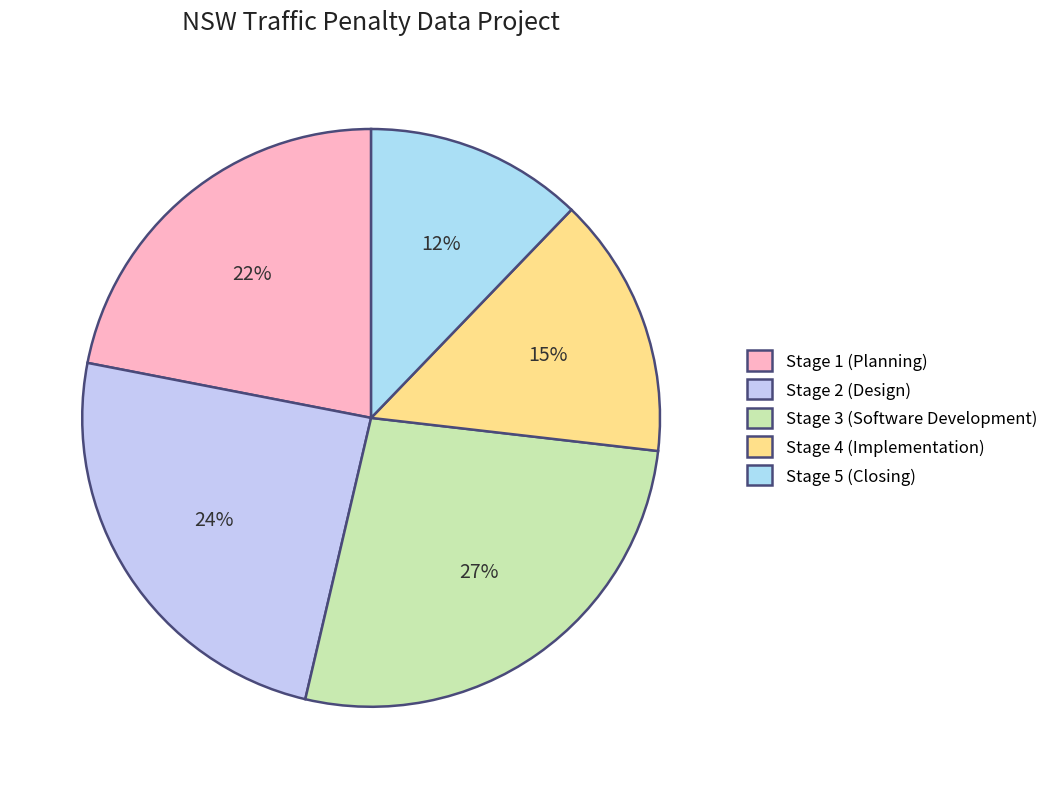

Rank the categories by value from highest to lowest.

Stage 3 (Software Development), Stage 2 (Design), Stage 1 (Planning), Stage 4 (Implementation), Stage 5 (Closing)